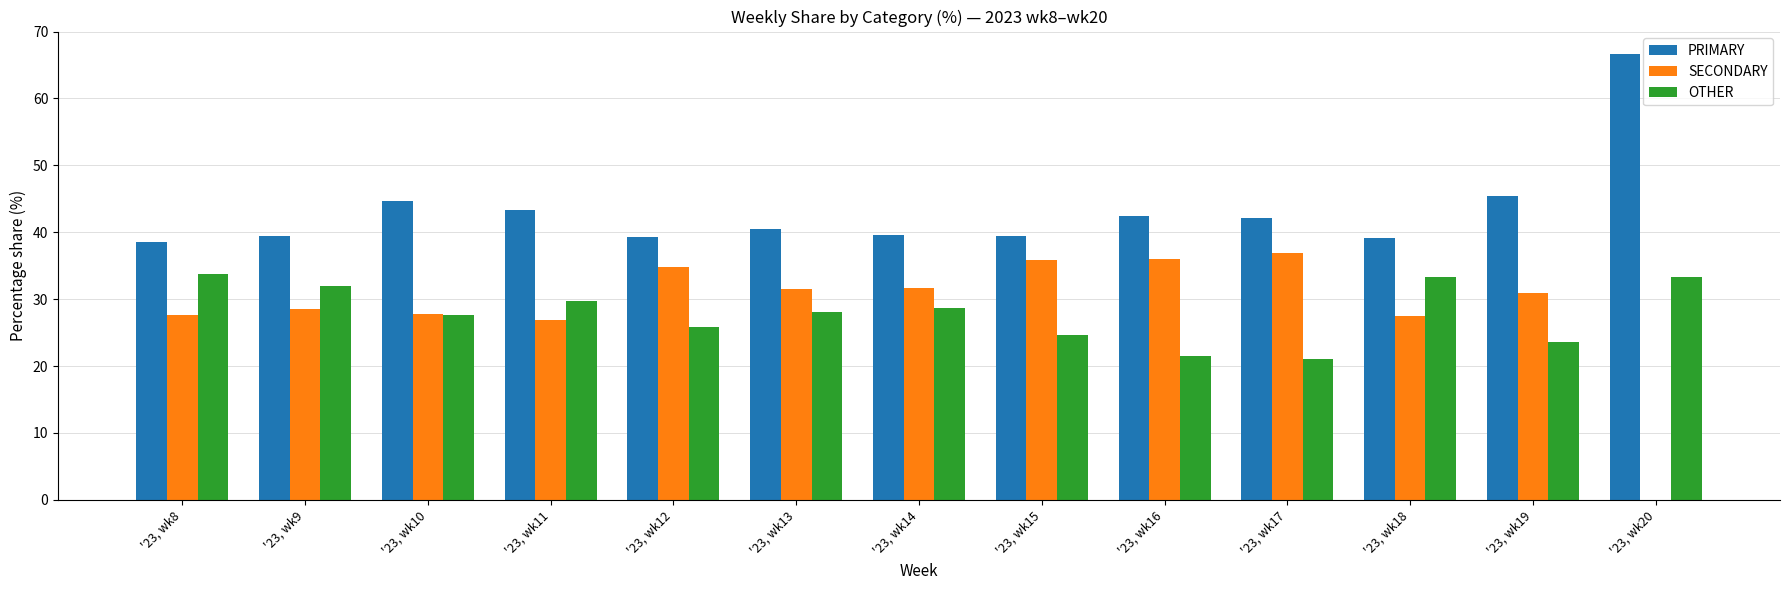

What is the total value across all series at '23, wk19?

100.0